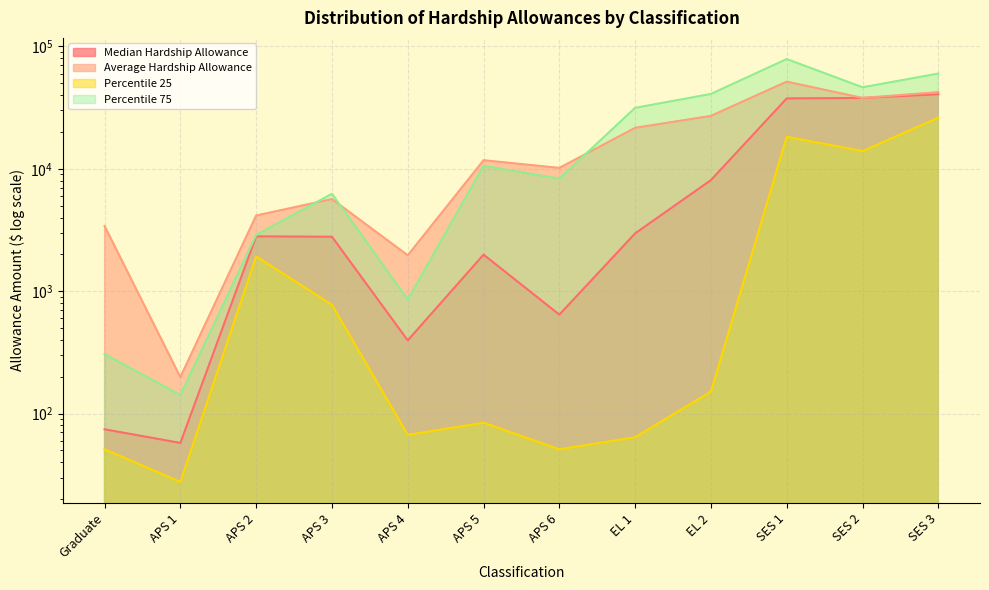

What is the greatest value displayed?

78921.0